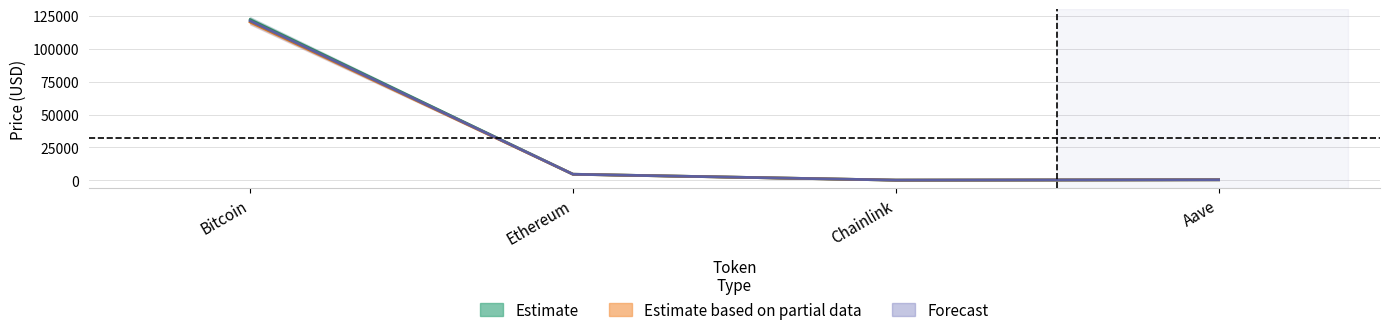

List the series in order of their peak value, lowest first.

Estimate based on partial data, Forecast, Estimate